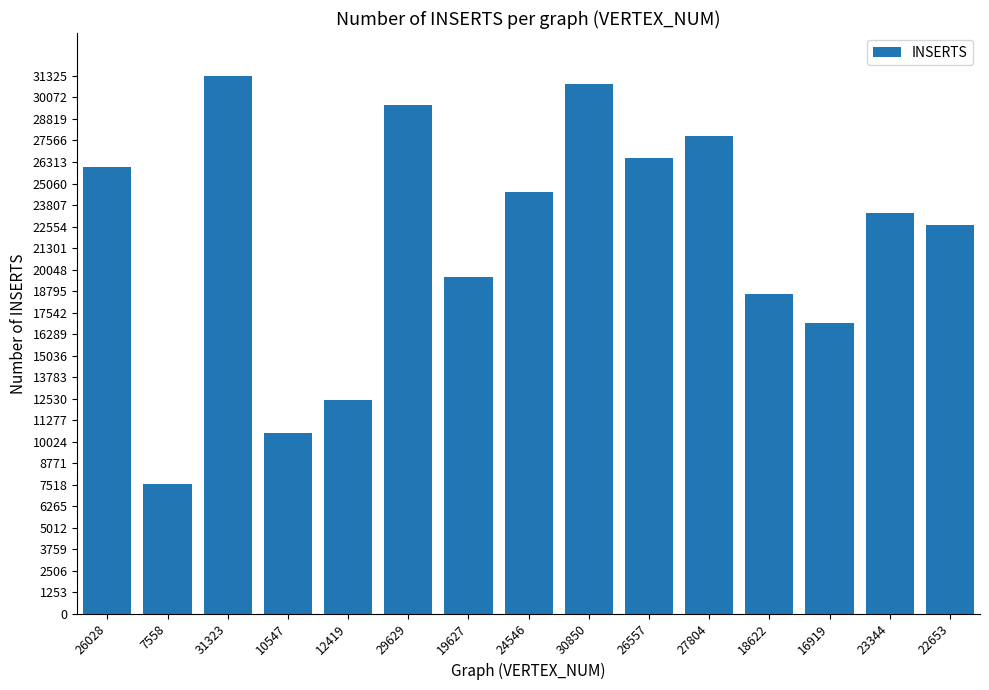

List the labels in order of value, smallest first.

7558, 10547, 12419, 16919, 18622, 19627, 22653, 23344, 24546, 26028, 26557, 27804, 29629, 30850, 31323